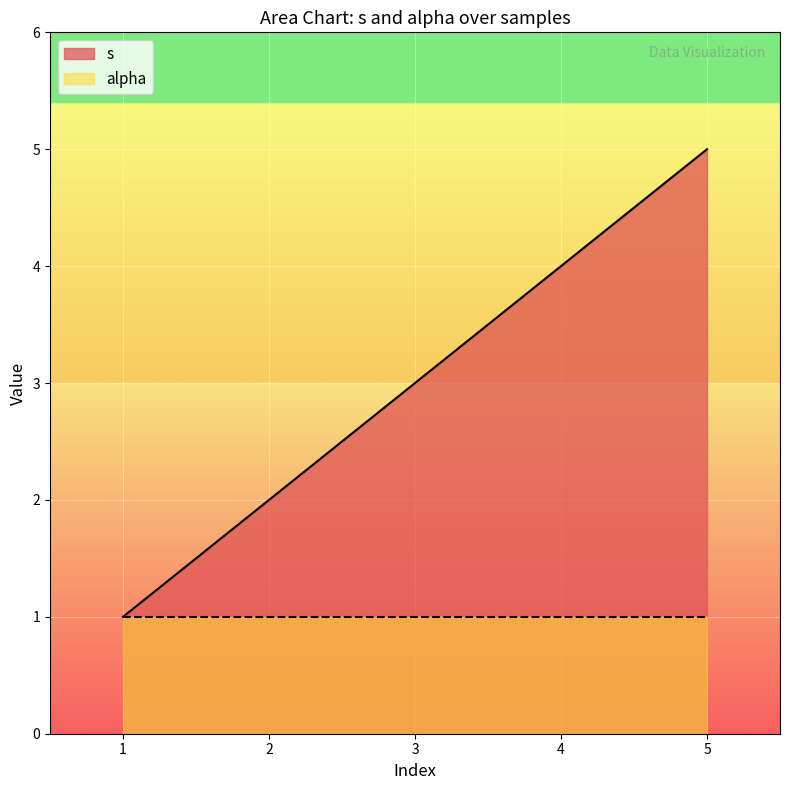

Which series has the widest spread of values?

s